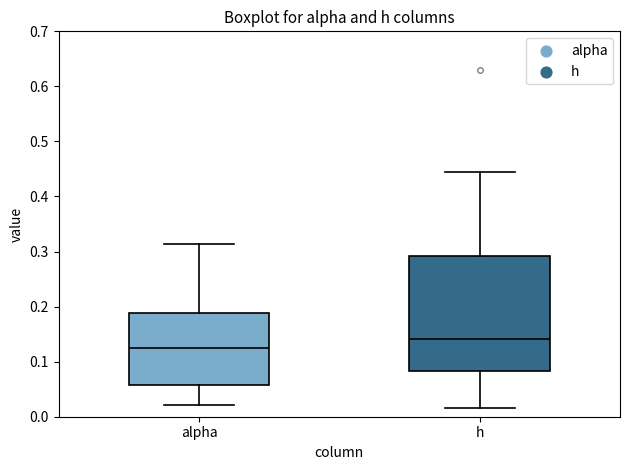

Reading left to right, read every box against the y-axis: the position of its median line, the range the box covers, and the ends of its whiskers. The values are not printed on the chart, so give them approximately, as read against the axis.

alpha: median 0.13, box 0.06 to 0.19, whiskers 0.02 to 0.31
h: median 0.14, box 0.08 to 0.29, whiskers 0.02 to 0.44